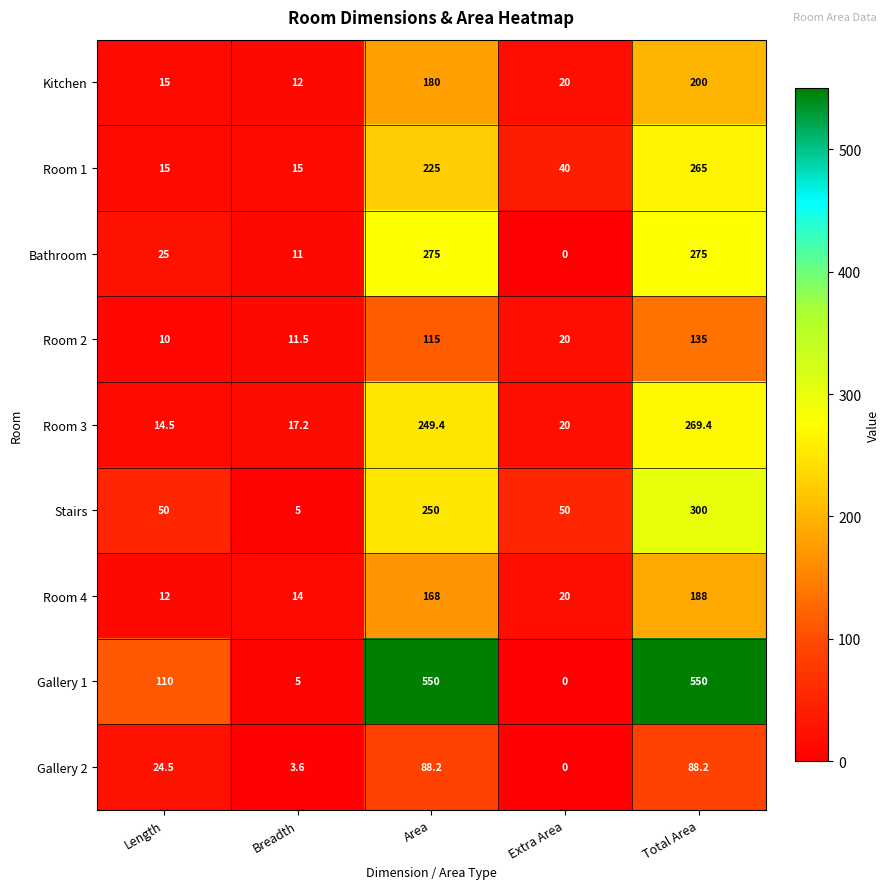

Is it true that Bathroom equals 438.3 at Total Area?

False